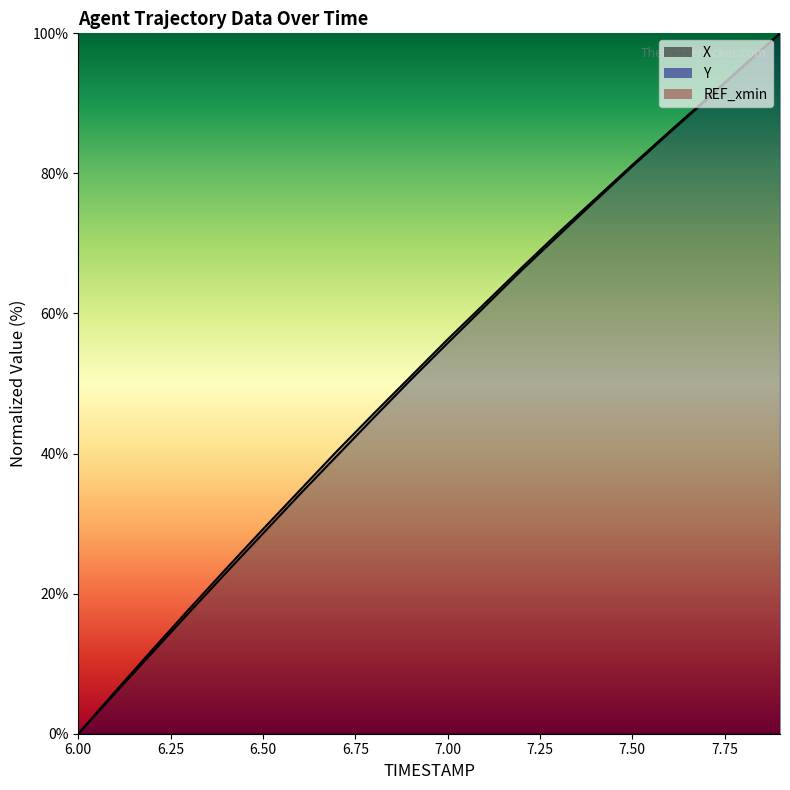

What is the difference between the Y values at 6.9 and 7.9?

49.0